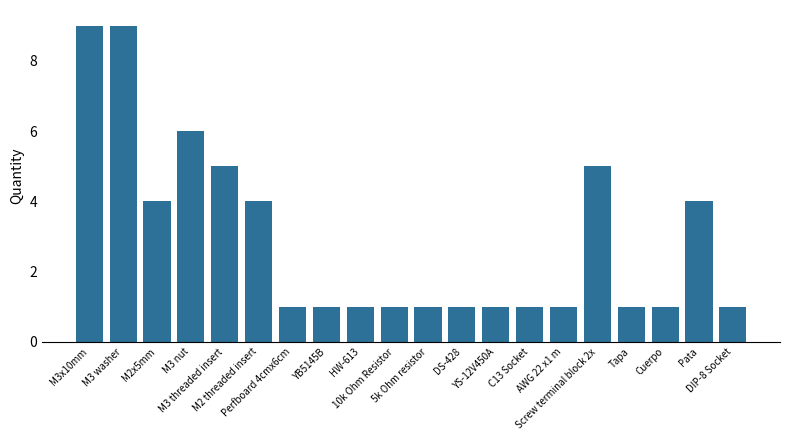

What is the label of the 14th bar from the right?

Perfboard 4cmx6cm